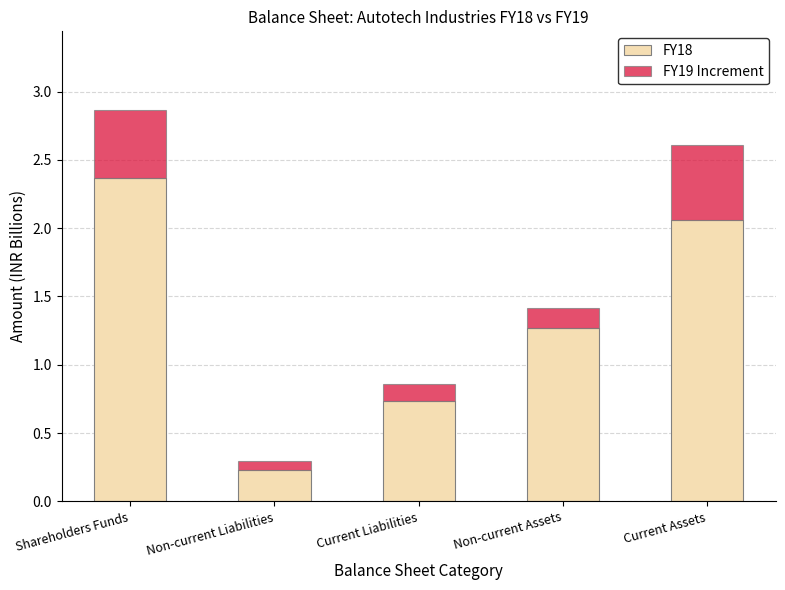

What is the total value across all series at Current Liabilities?

0.9